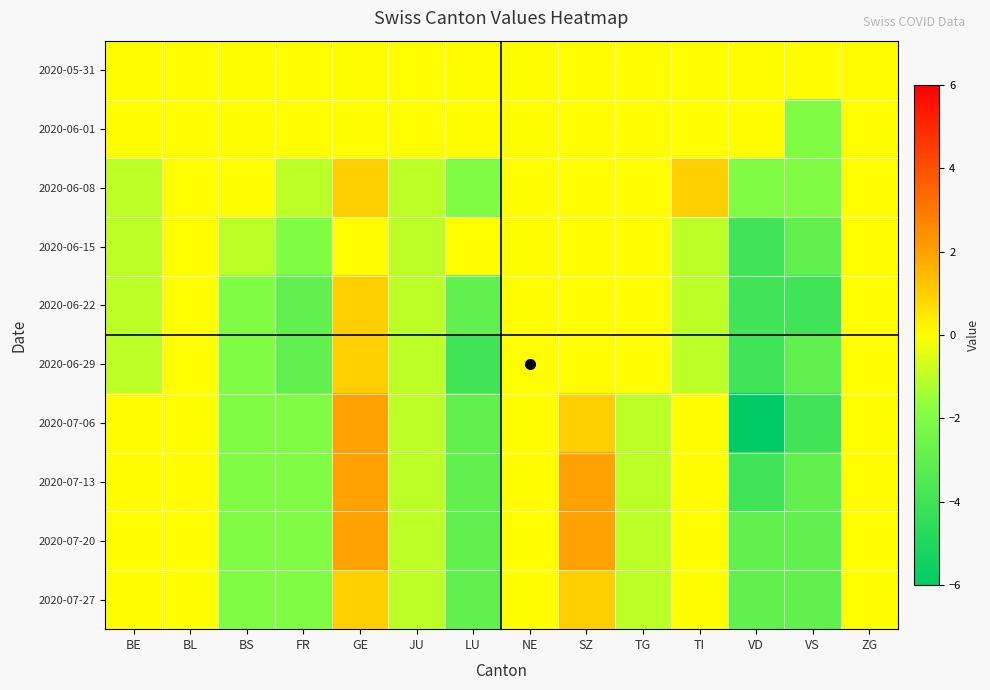

At which category is the sum across all series the highest?

GE